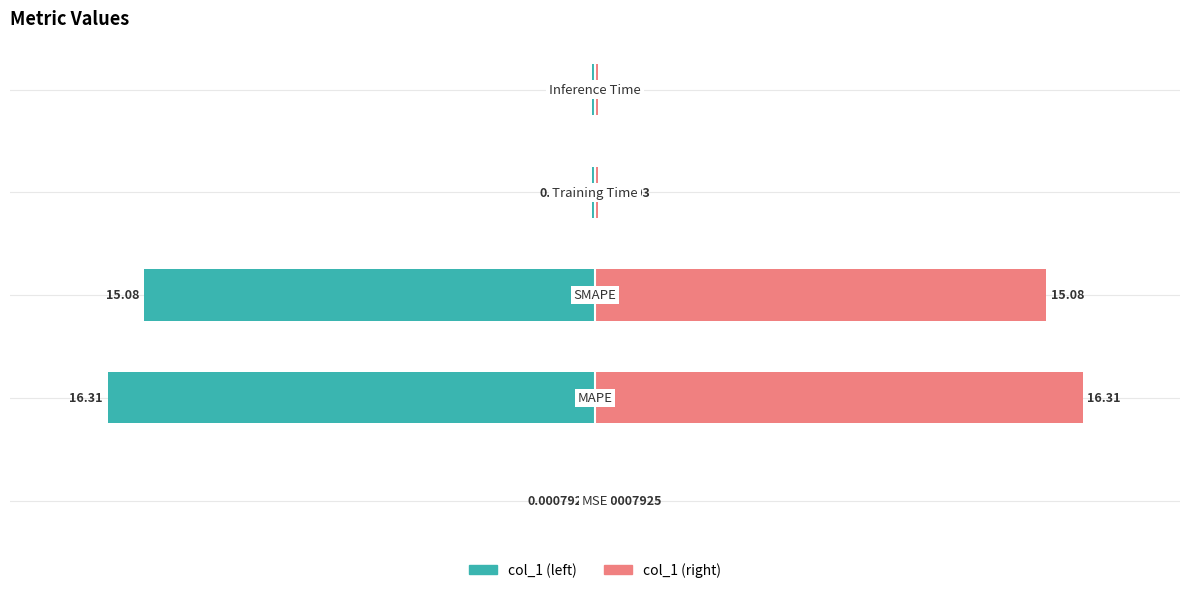

Between 1 and 2, which series saw the biggest shift?

col_1